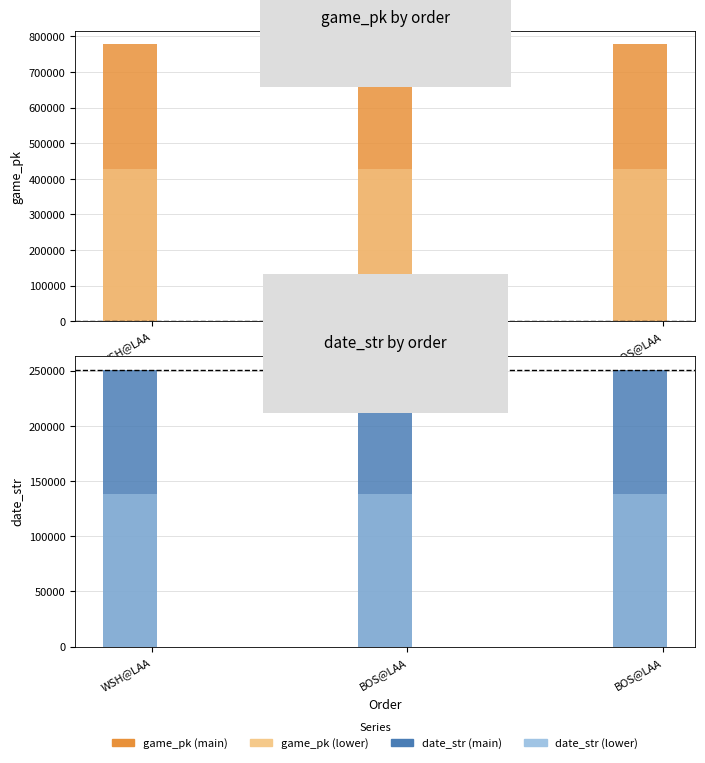

Which series has the widest spread of values?

game_pk